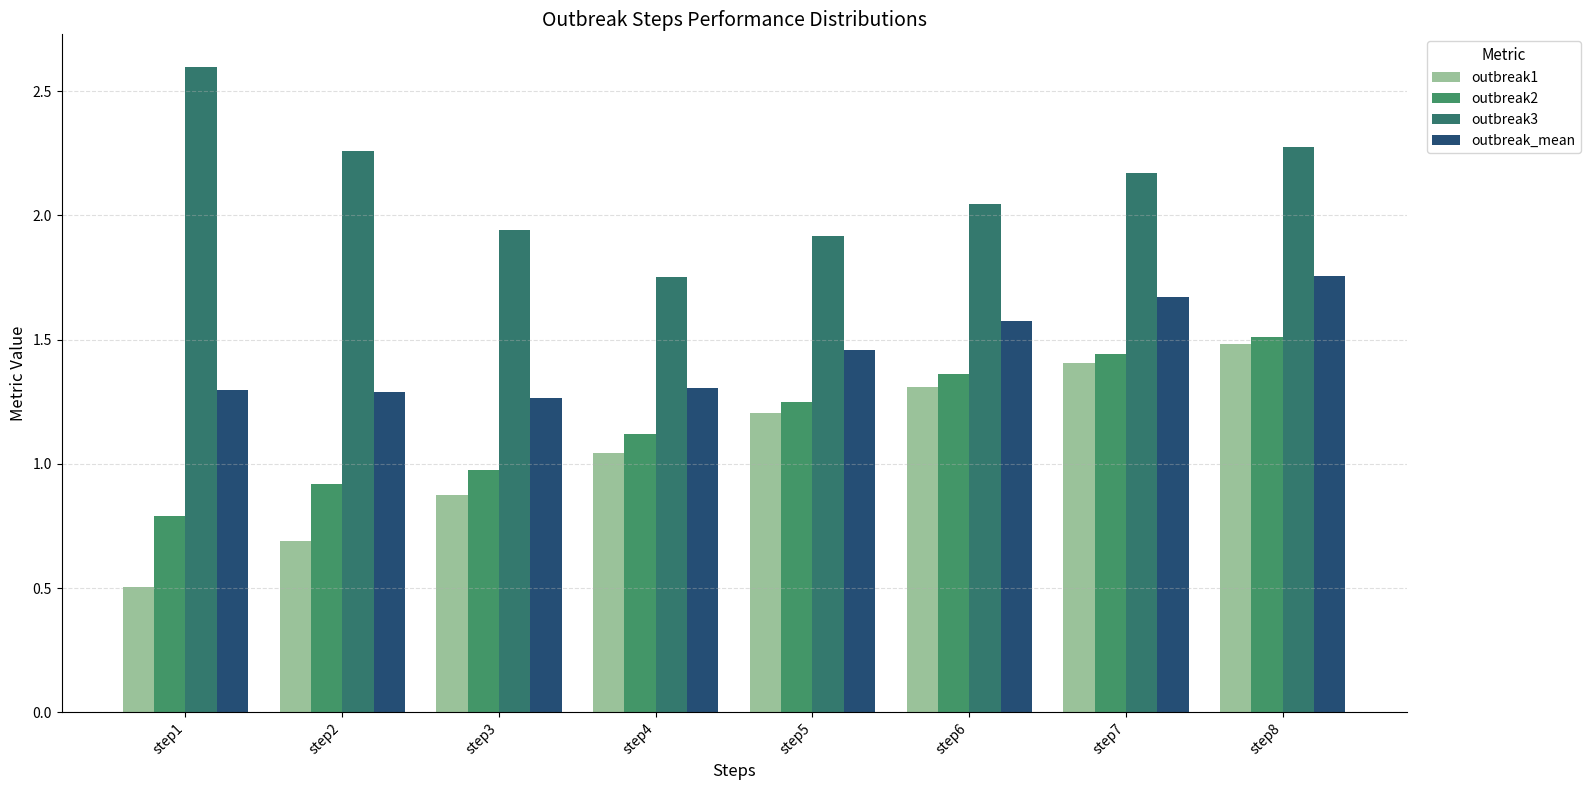

How many bars are there in total?

32